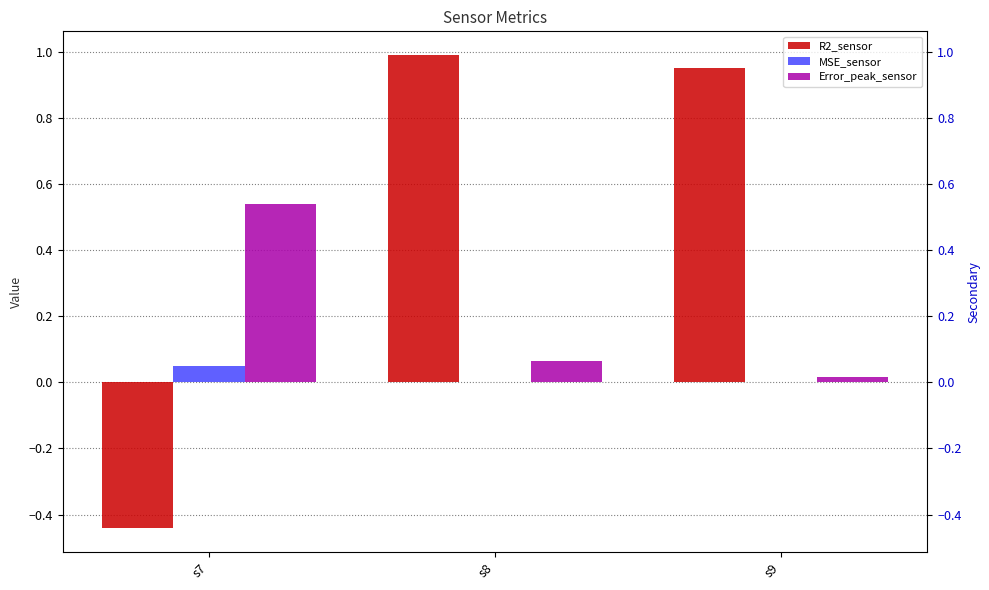

Reading left to right, extract all data points from this chart.

R2_sensor: s7=-0.4	s8=1.0	s9=1.0
MSE_sensor: s7=0.0	s8=0.0	s9=0.0
Error_peak_sensor: s7=0.5	s8=0.1	s9=0.0